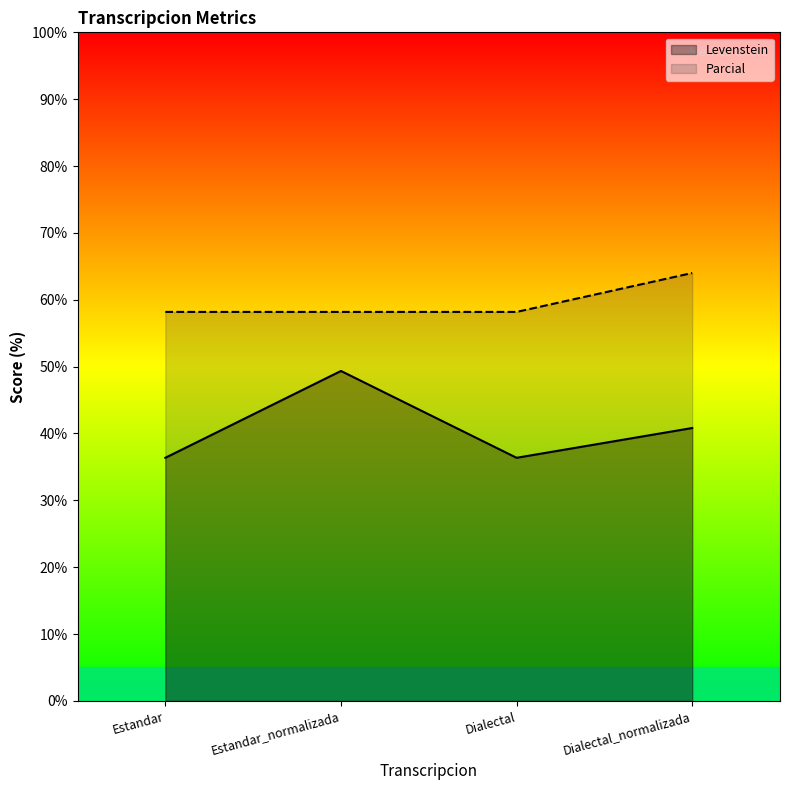

Between Estandar and Dialectal_normalizada, which series saw the biggest shift?

Parcial